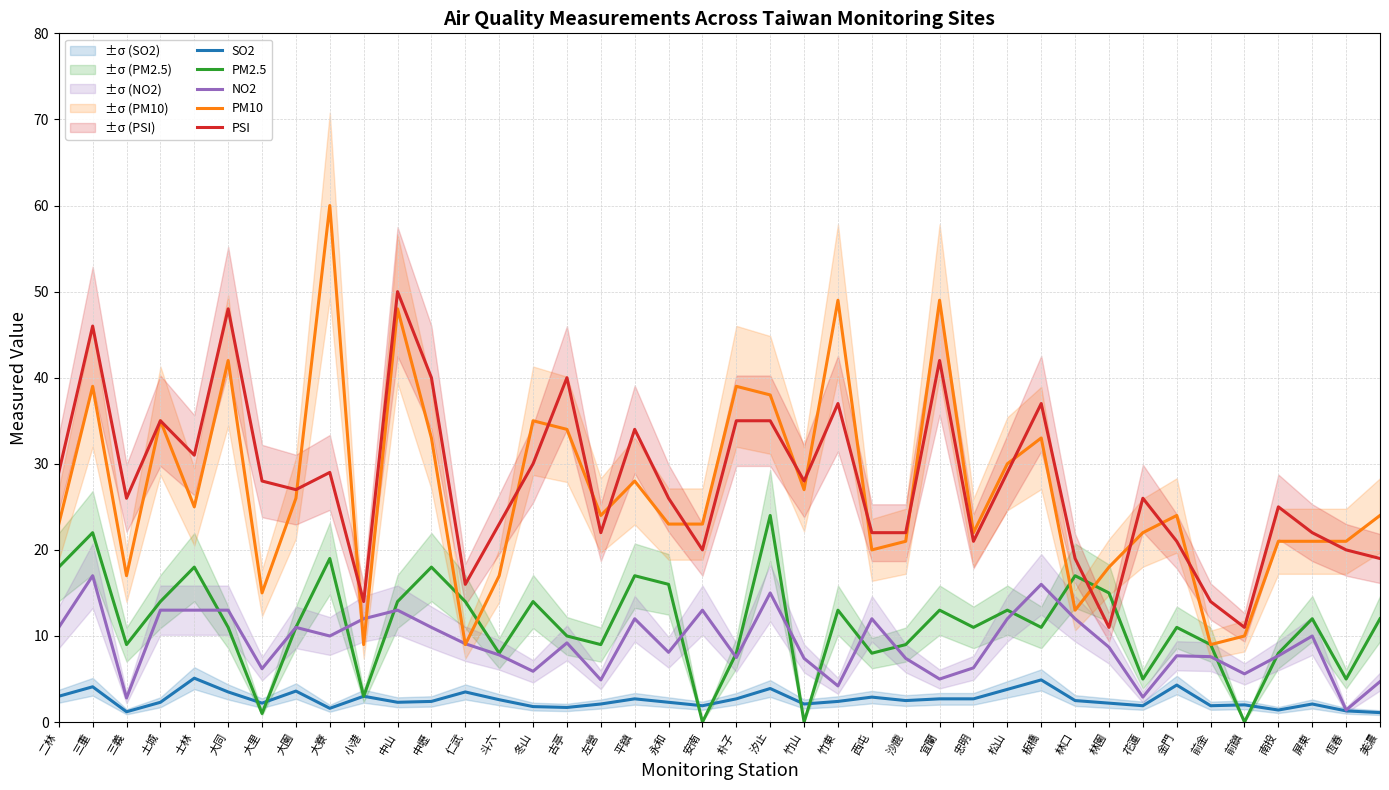

What position from the left is 沙鹿?

26